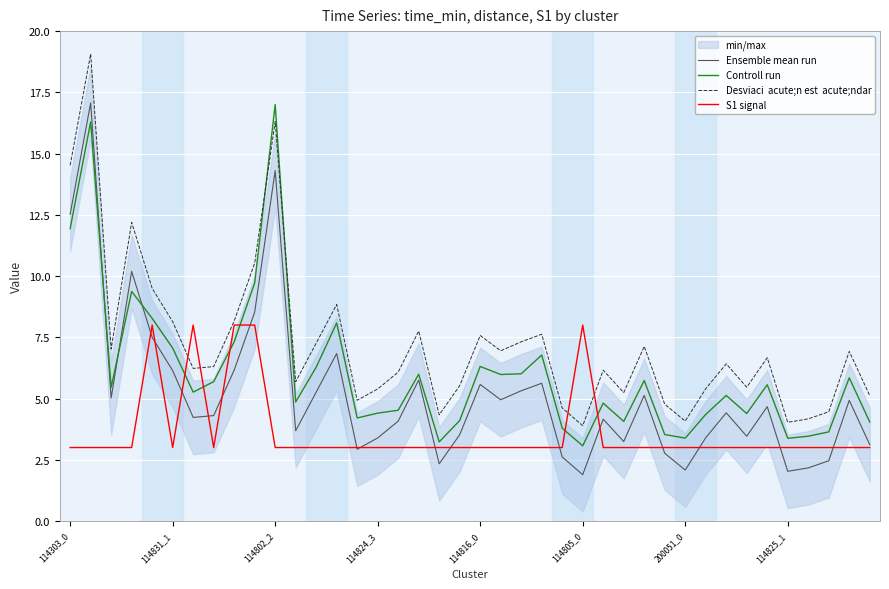

How many data points in Controll run are less than 5?

18